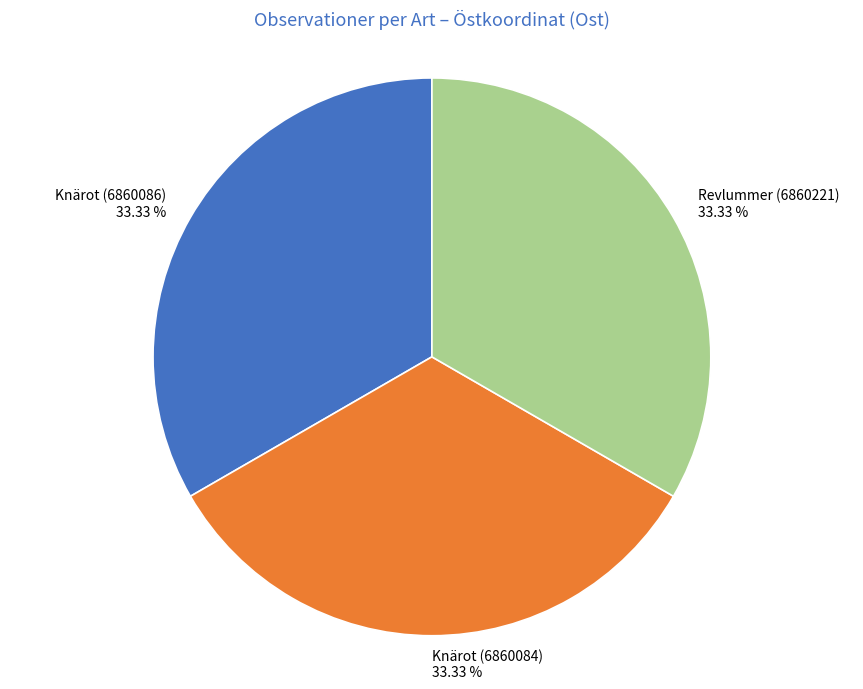

Approximately how many times larger is the value at Revlummer (6860221) compared to Knärot (6860086)?

1.0